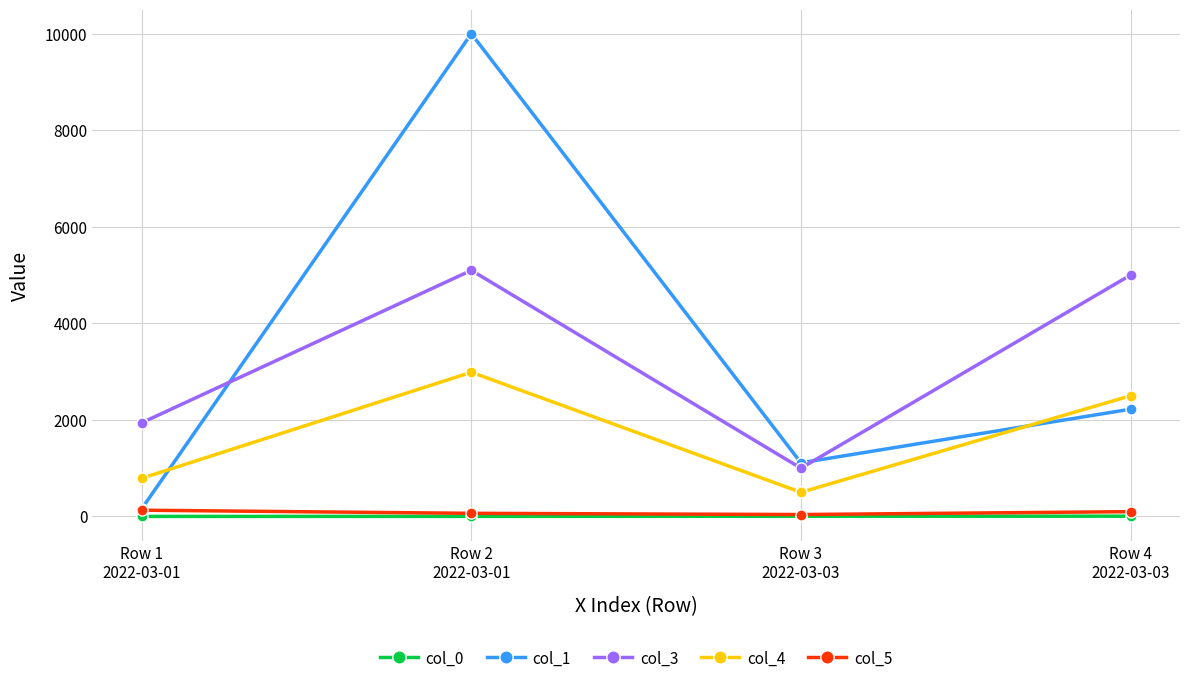

What is the sum of the col_4 values at Row 2
2022-03-01 and Row 4
2022-03-03?

5487